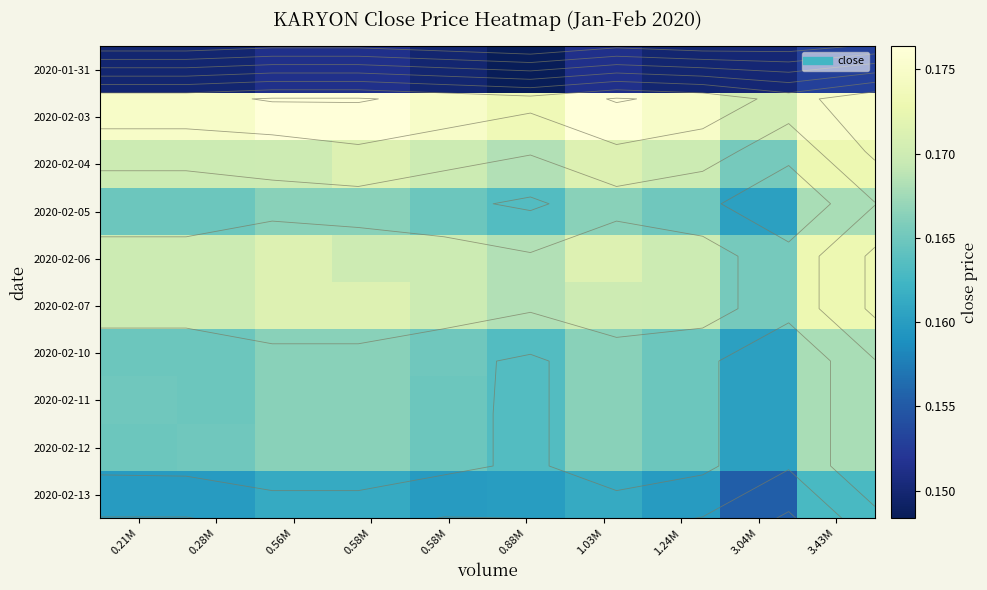

Where is 2020-02-13 nearest to the value 0?

3.04M